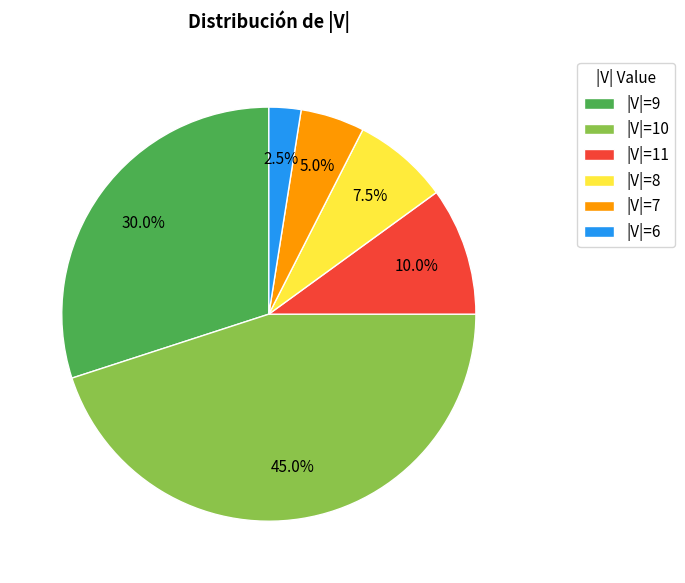

Rank the categories by value from lowest to highest.

|V|=6, |V|=7, |V|=8, |V|=11, |V|=9, |V|=10